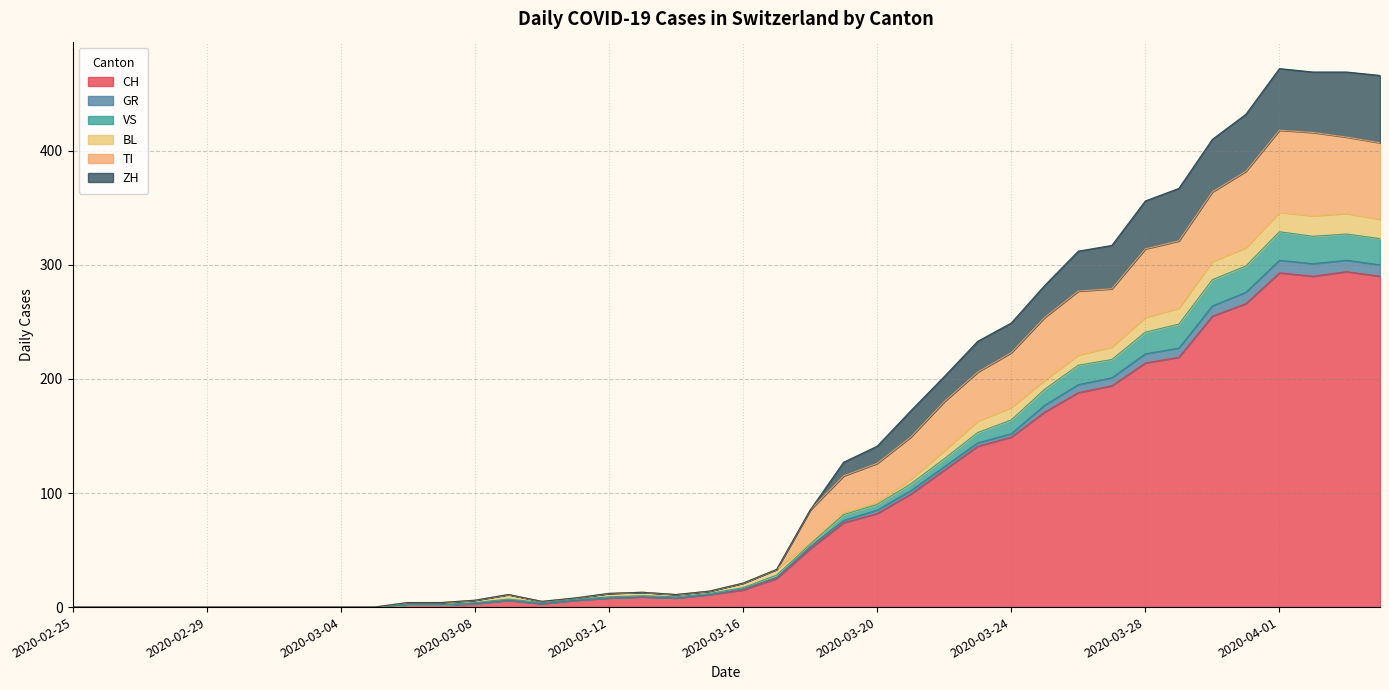

What are all the series names shown in the legend?

CH, GR, VS, BL, TI, ZH